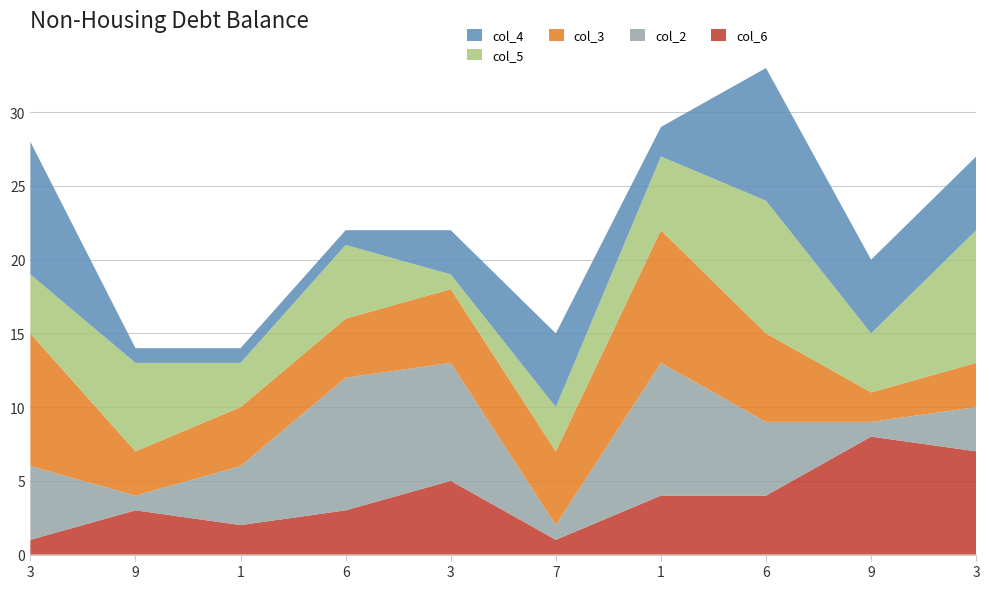

Reading left to right, transcribe all the data shown in this chart.

col_6: 1	3	2	3	5	1	4	4	8	7
col_2: 5	1	4	9	8	1	9	5	1	3
col_3: 9	3	4	4	5	5	9	6	2	3
col_5: 4	6	3	5	1	3	5	9	4	9
col_4: 9	1	1	1	3	5	2	9	5	5